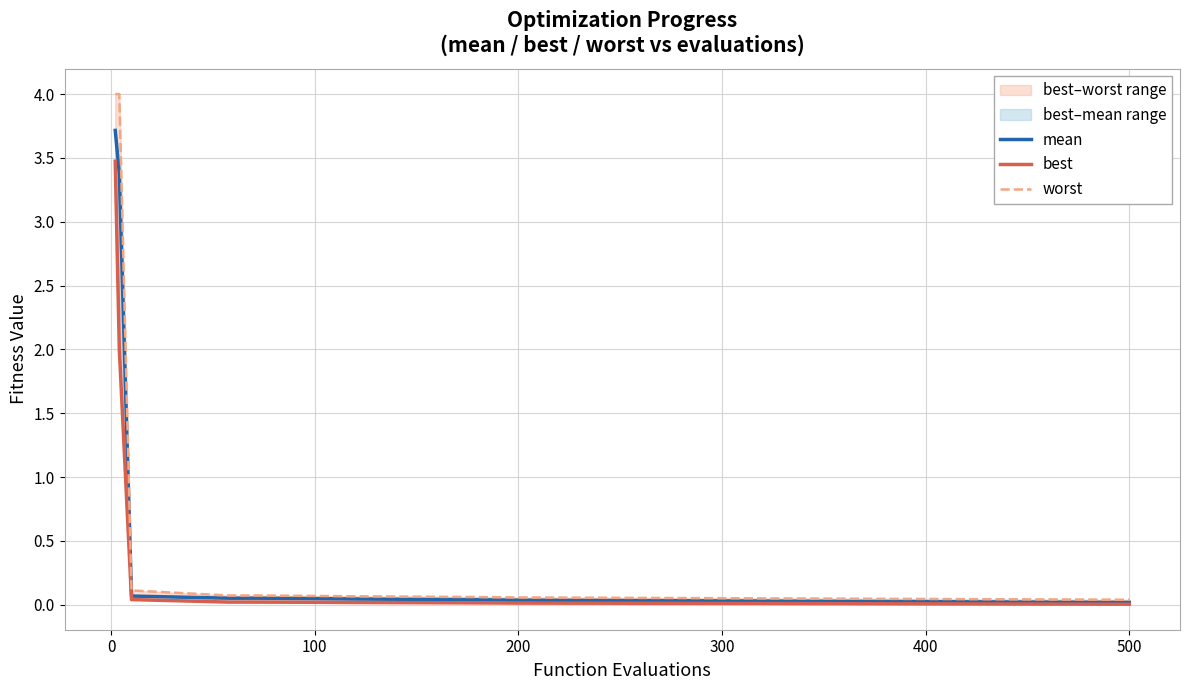

Which series has the largest range (max minus min)?

worst